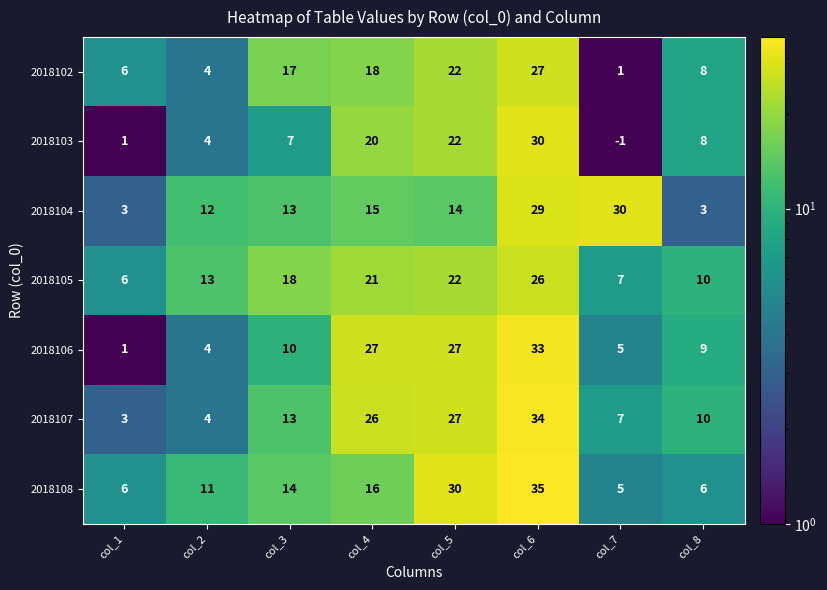

At how many categories does at least one series exceed 19?

4